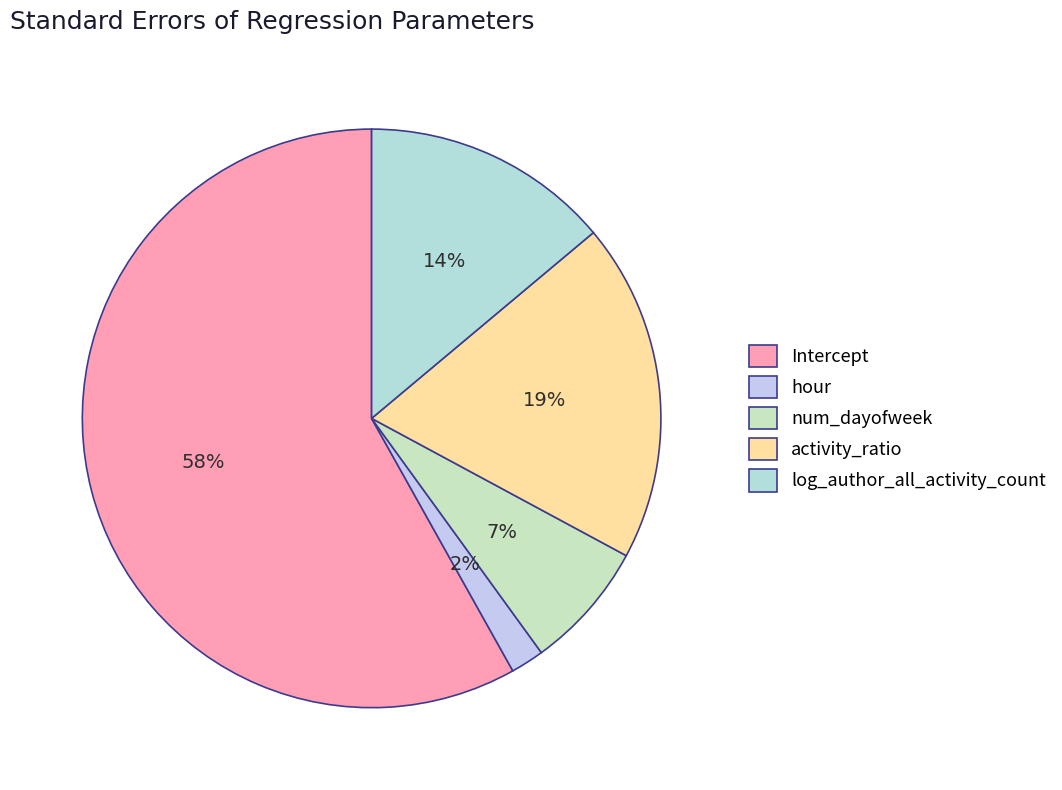

True or false: Intercept accounts for 58% of the total.

True